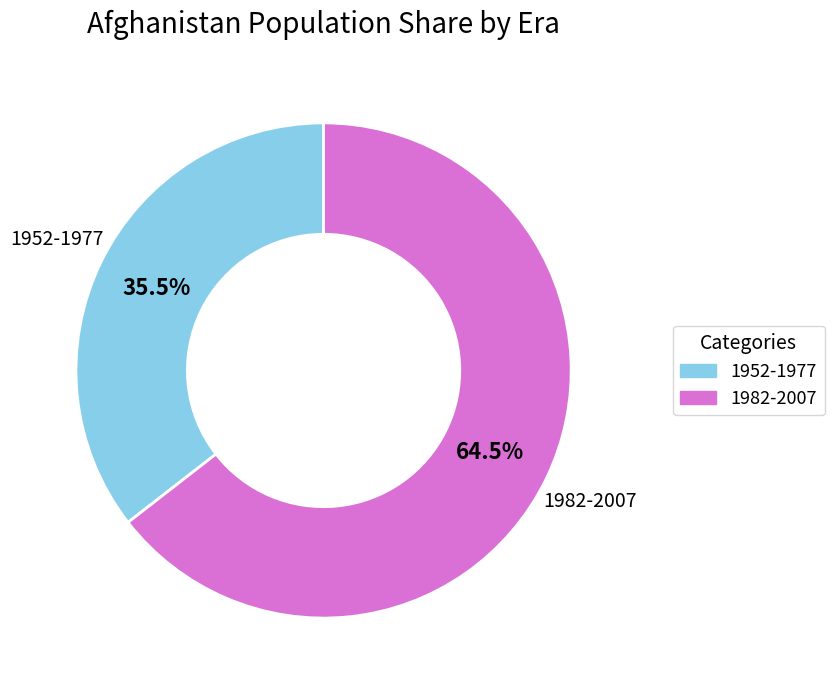

To the nearest percent, what is the average slice percentage?

50%